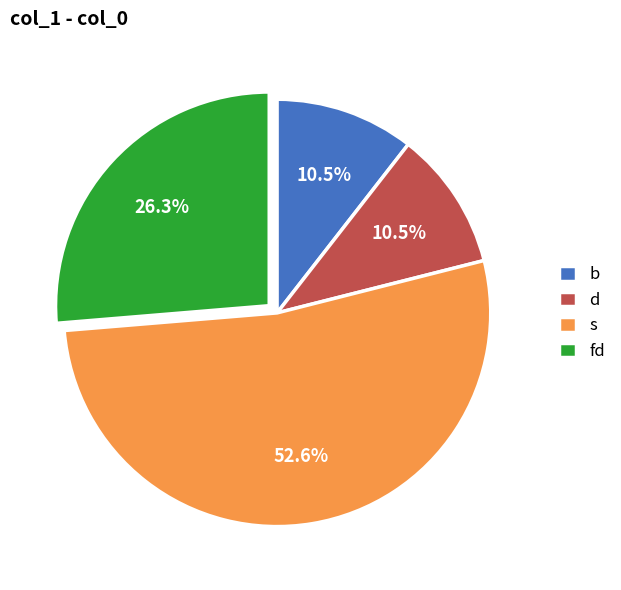

Combined, what portion of the pie is s and d?

63.2%